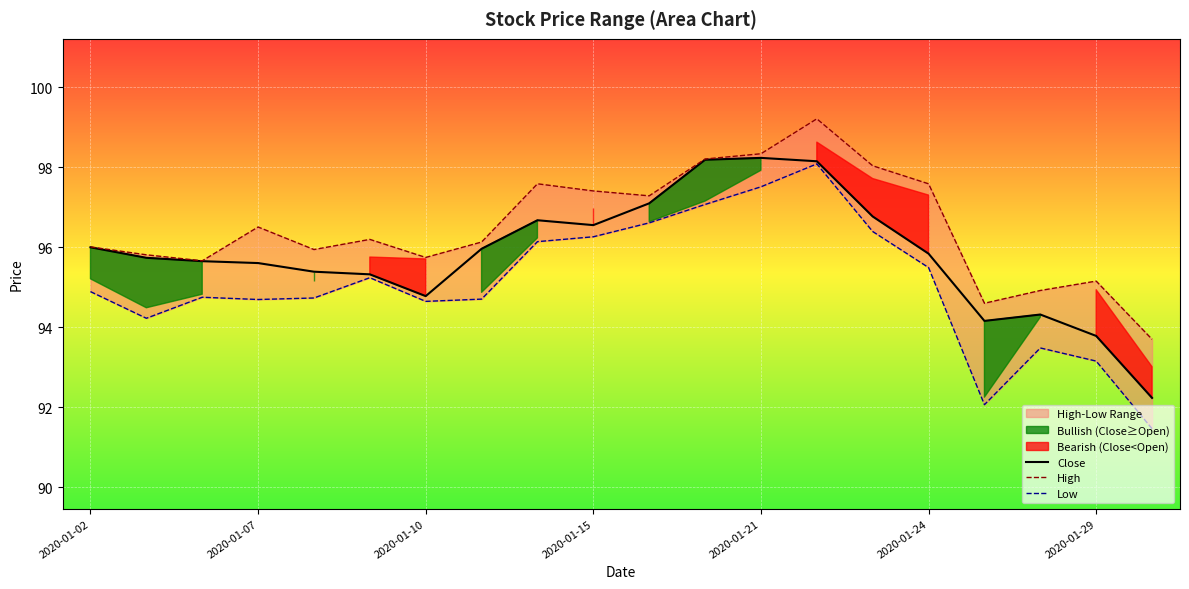

Count the number of categories in the chart.

20